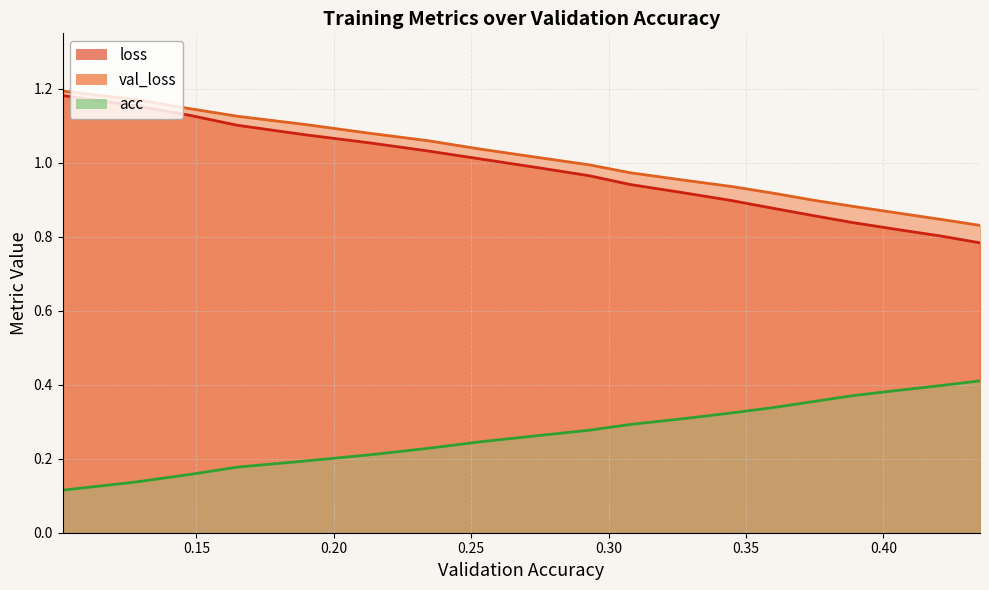

How many data points does each series have?

20